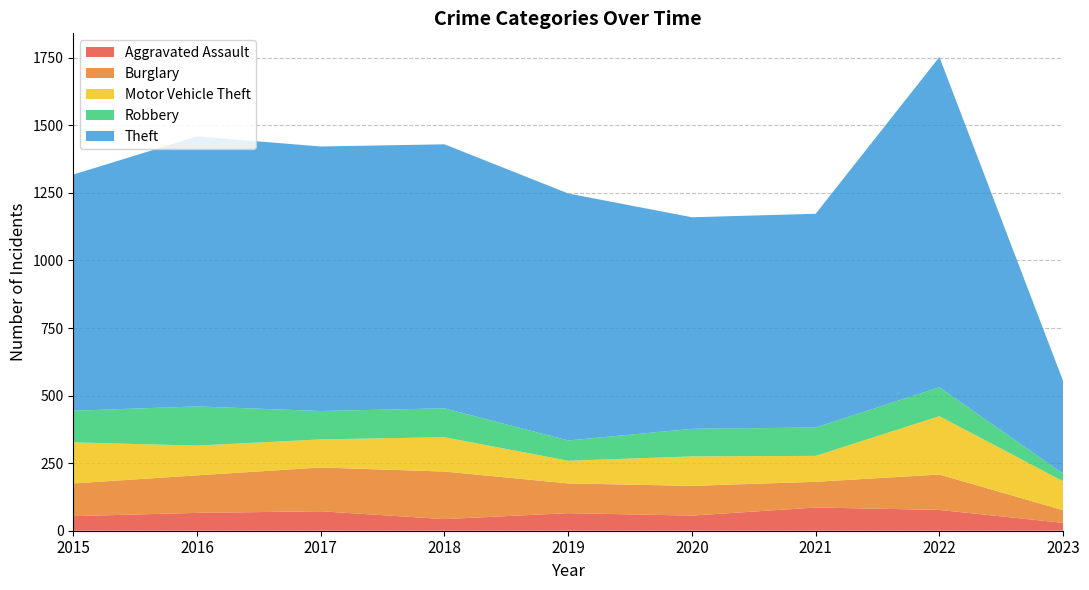

Reading left to right, extract all data points from this chart.

Aggravated Assault: 54	66	72	43	65	56	86	77	29
Burglary: 121	139	162	176	110	110	95	131	47
Motor Vehicle Theft: 152	110	104	127	84	109	96	216	107
Robbery: 117	145	105	107	75	102	105	107	28
Theft: 874	999	979	977	914	783	791	1222	343